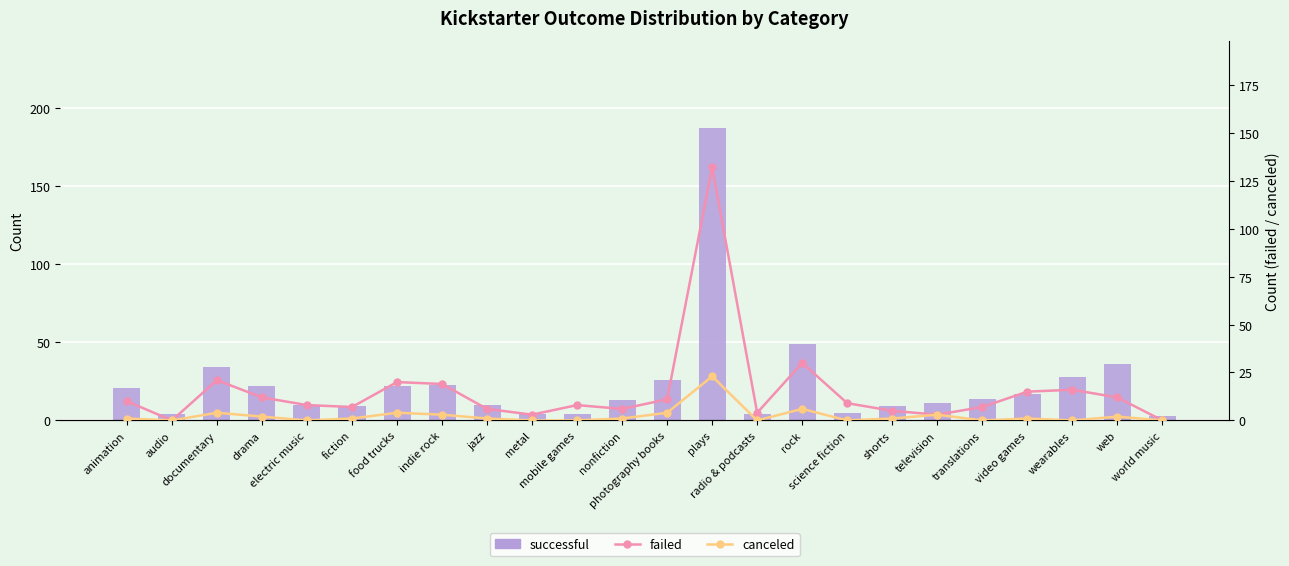

What is the value of the failed bar at the 15th from the left?

4